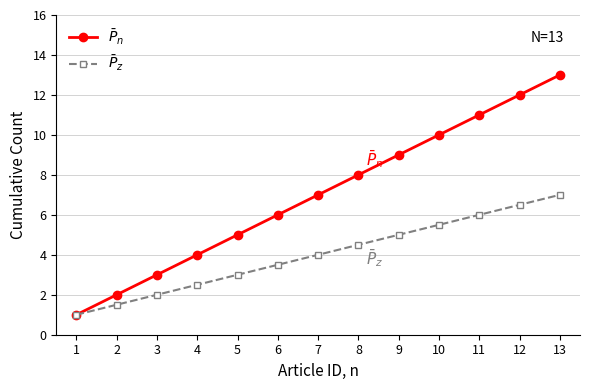

Is it true that $\bar{P}_n$ equals 2.5 at 4?

False